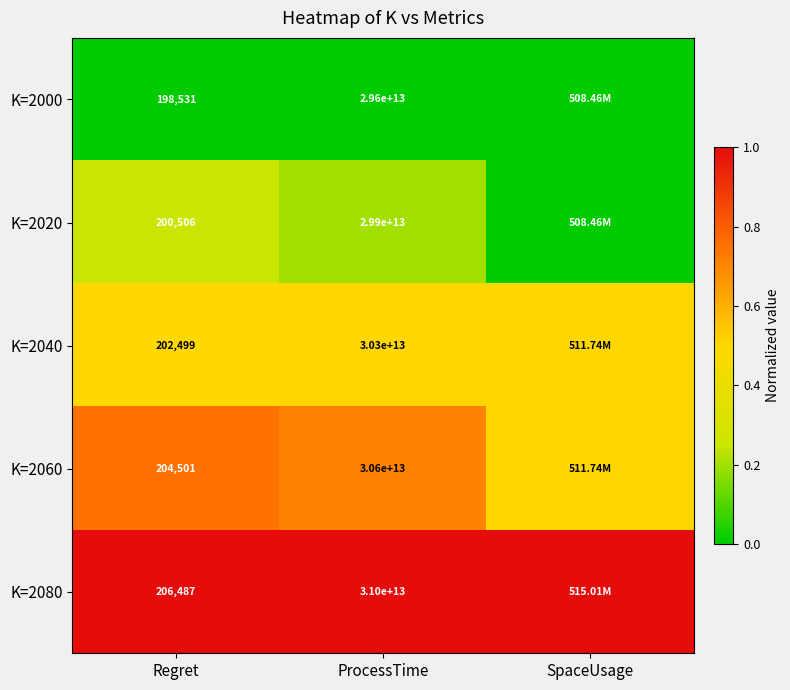

Between Regret and ProcessTime, which series saw the biggest shift?

K=2080